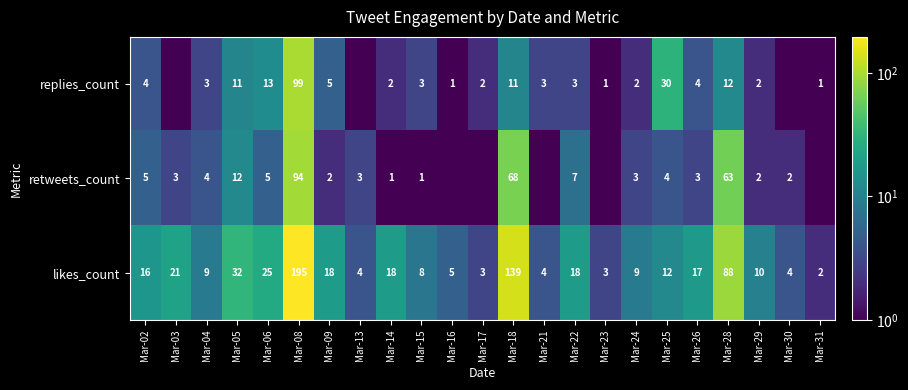

At which label does likes_count first exceed 12?

Mar-02